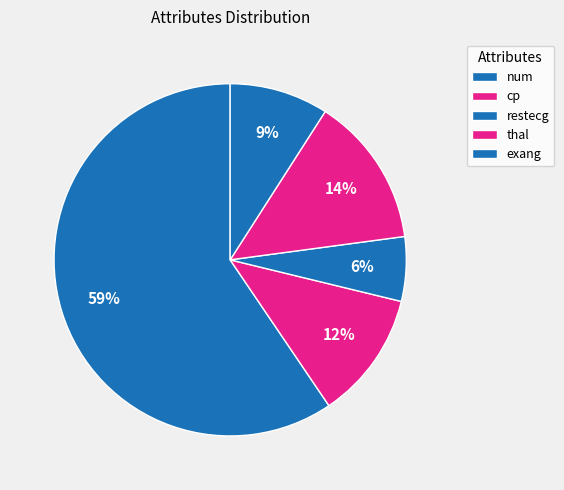

How many segments does this pie chart have?

5